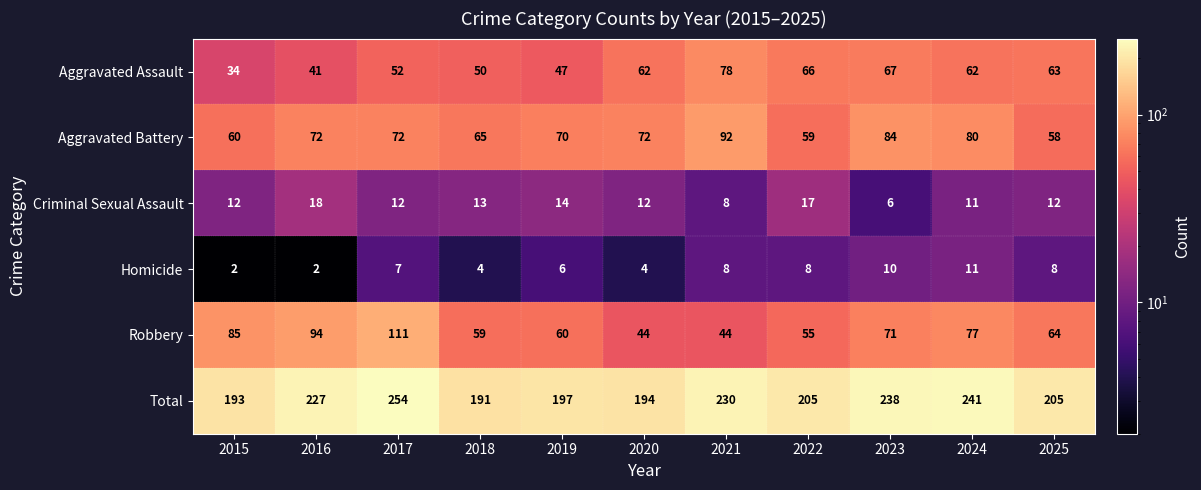

What is the total value across all series at 2025?

410